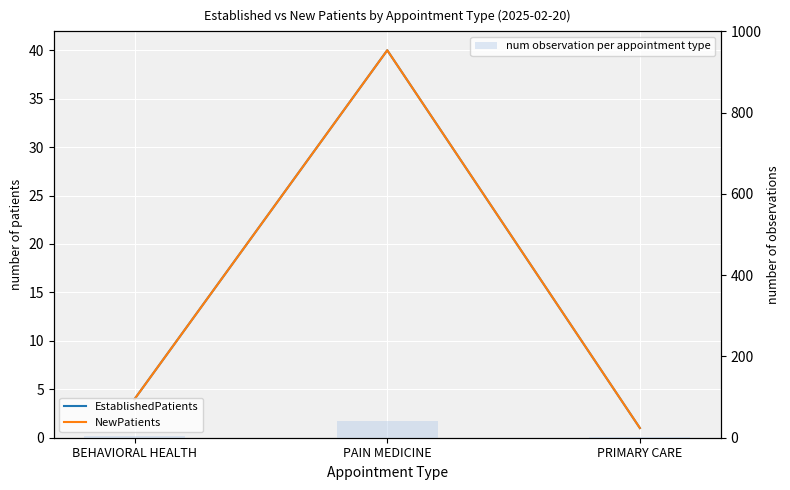

Is it true that num observation per appointment type equals 66 at PAIN MEDICINE?

False